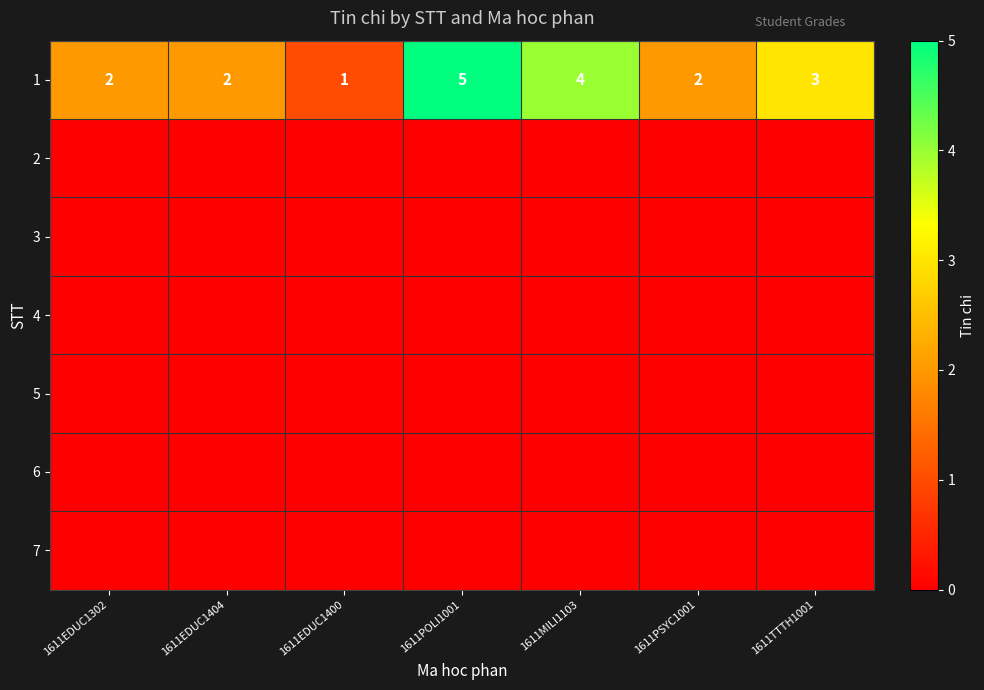

Count the 1 values in the range 2 to 4.

5